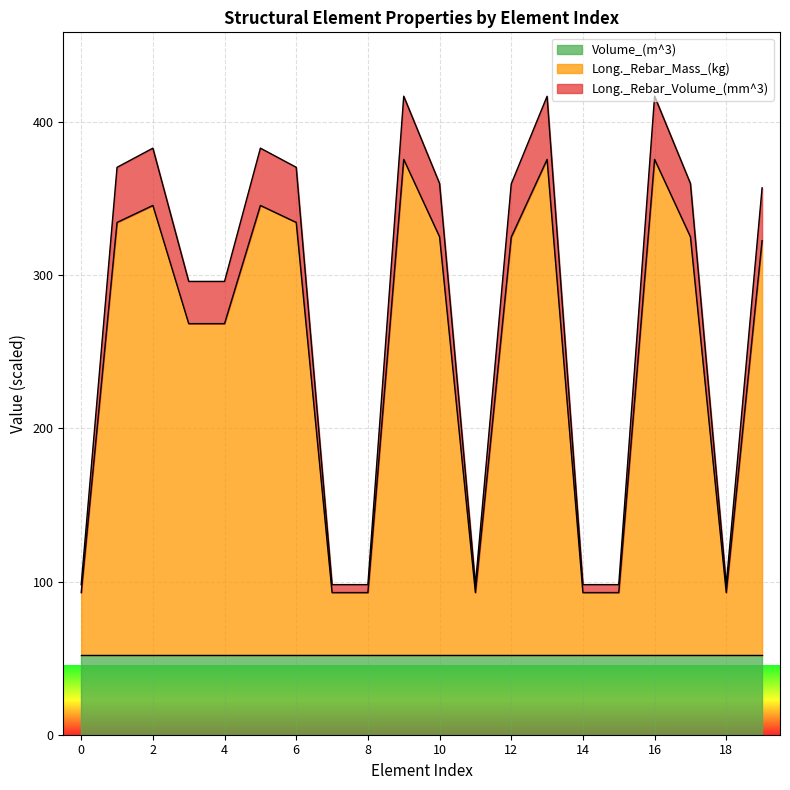

Which series has the largest total across all categories?

Long._Rebar_Volume_(mm^3)